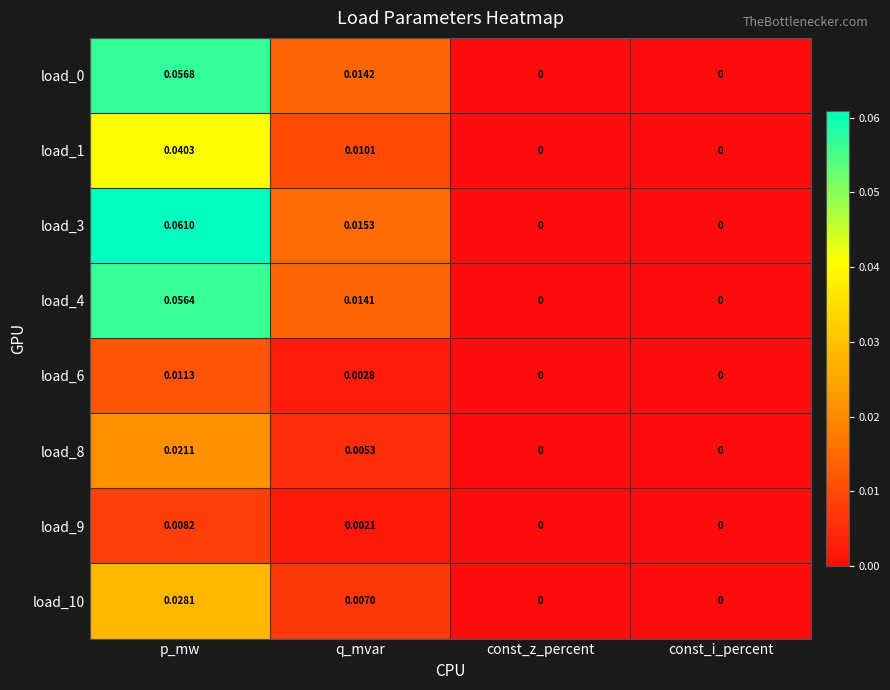

Which category has the highest value across all series?

p_mw